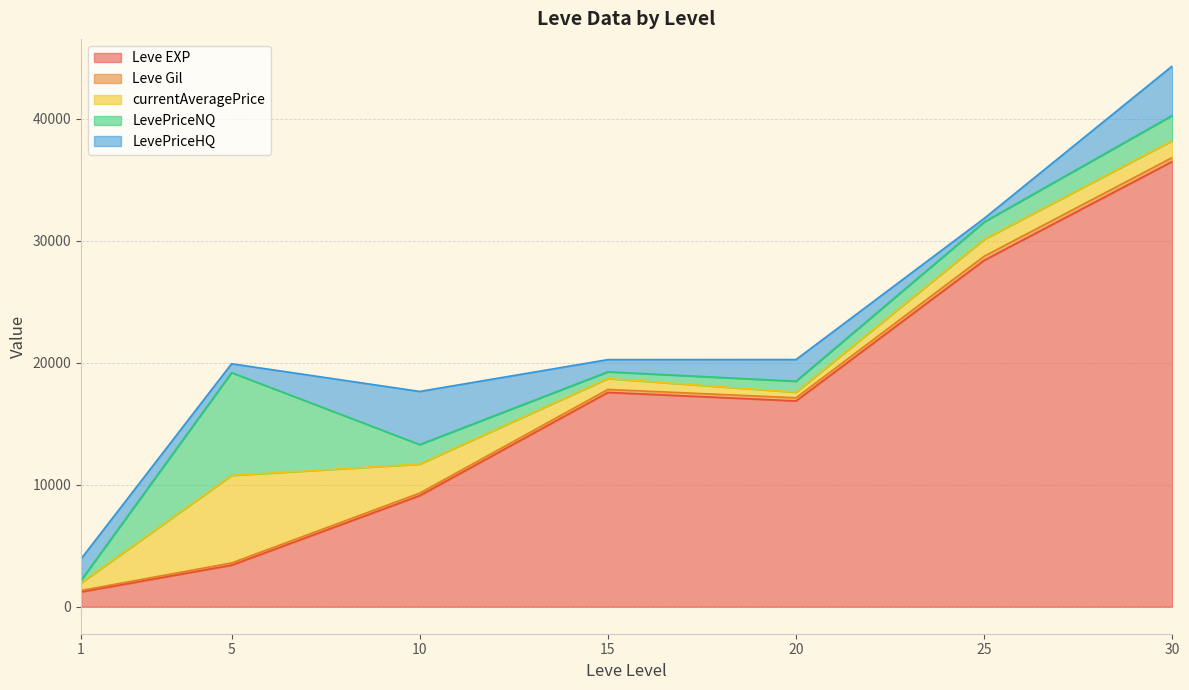

Count the number of categories in the chart.

40